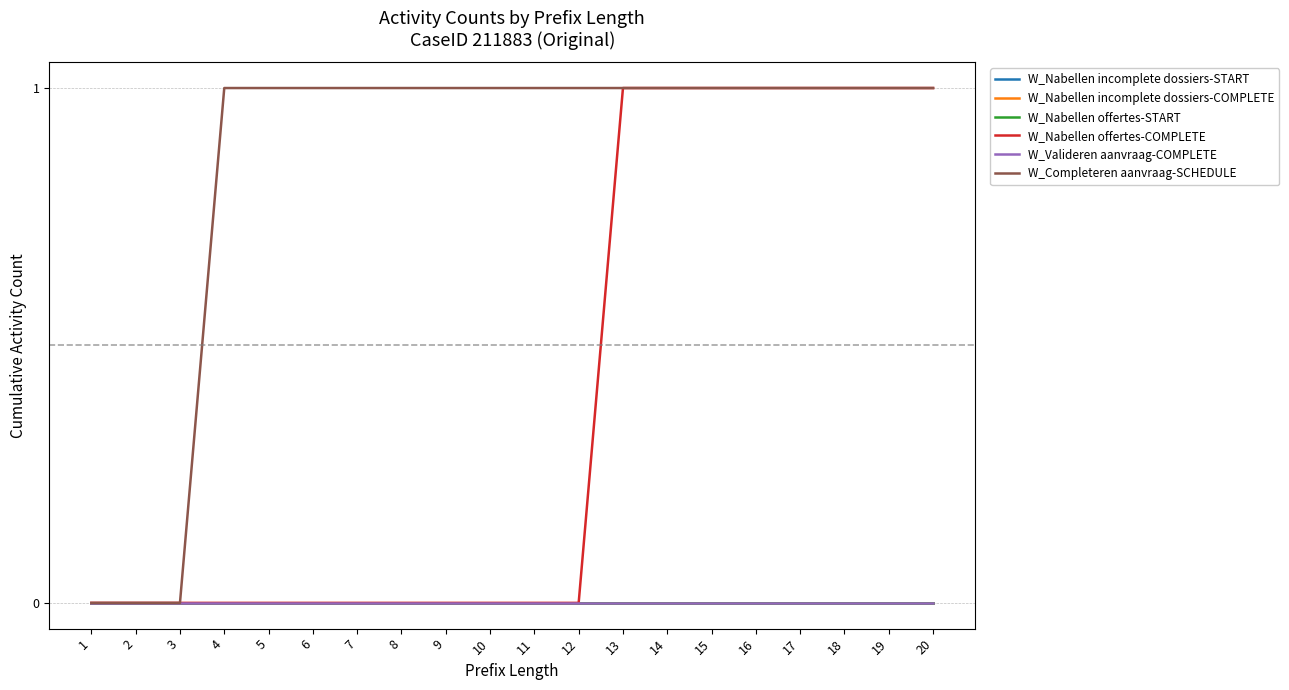

True or false: W_Nabellen offertes-START and W_Nabellen incomplete dossiers-COMPLETE intersect in this chart.

False